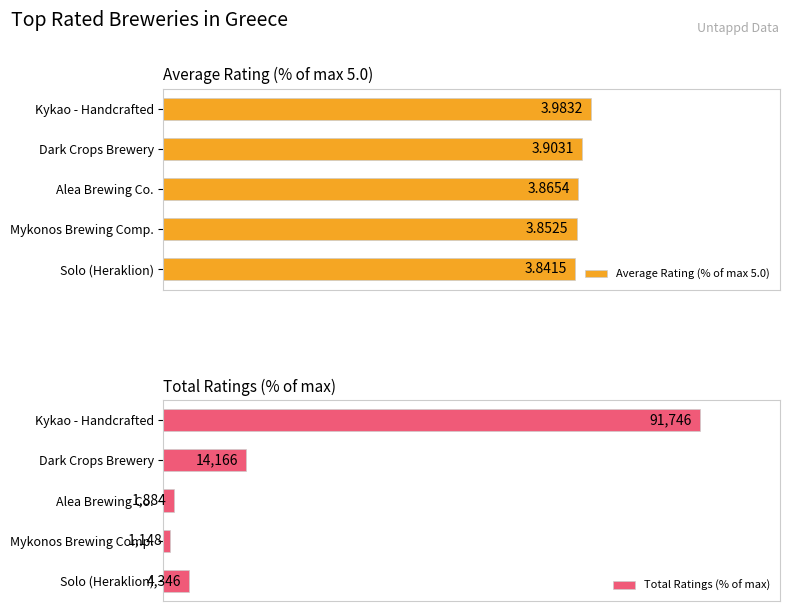

Which series has the largest total across all categories?

Average Rating (% of max 5.0)